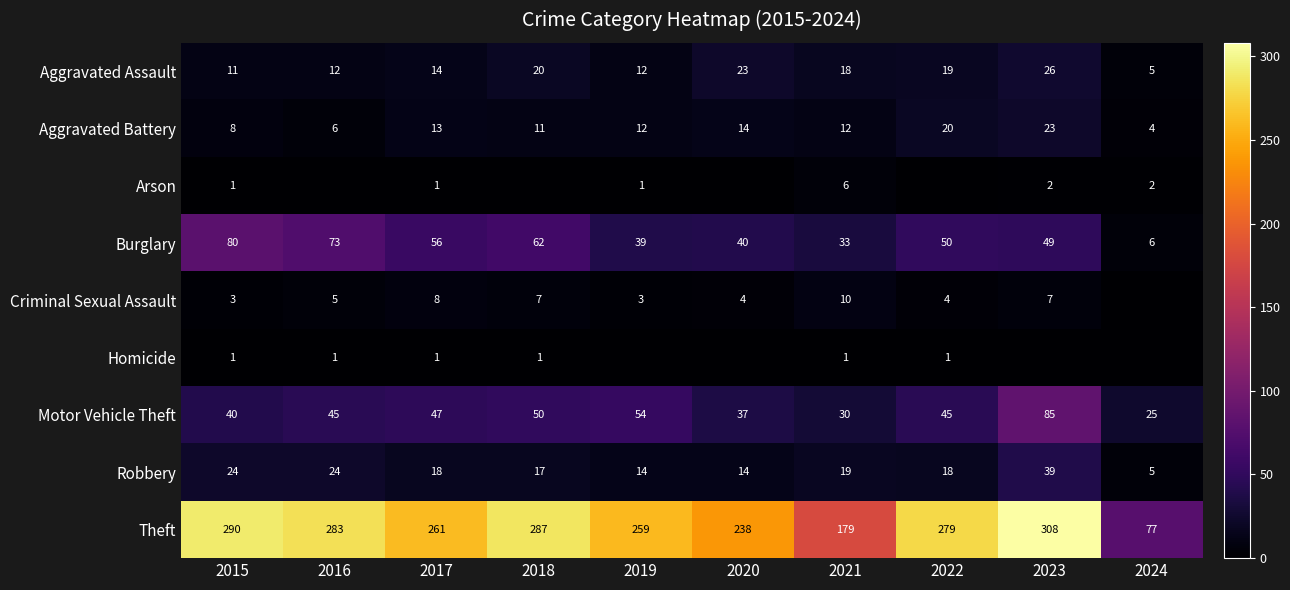

What is the sum of all Burglary values?

488